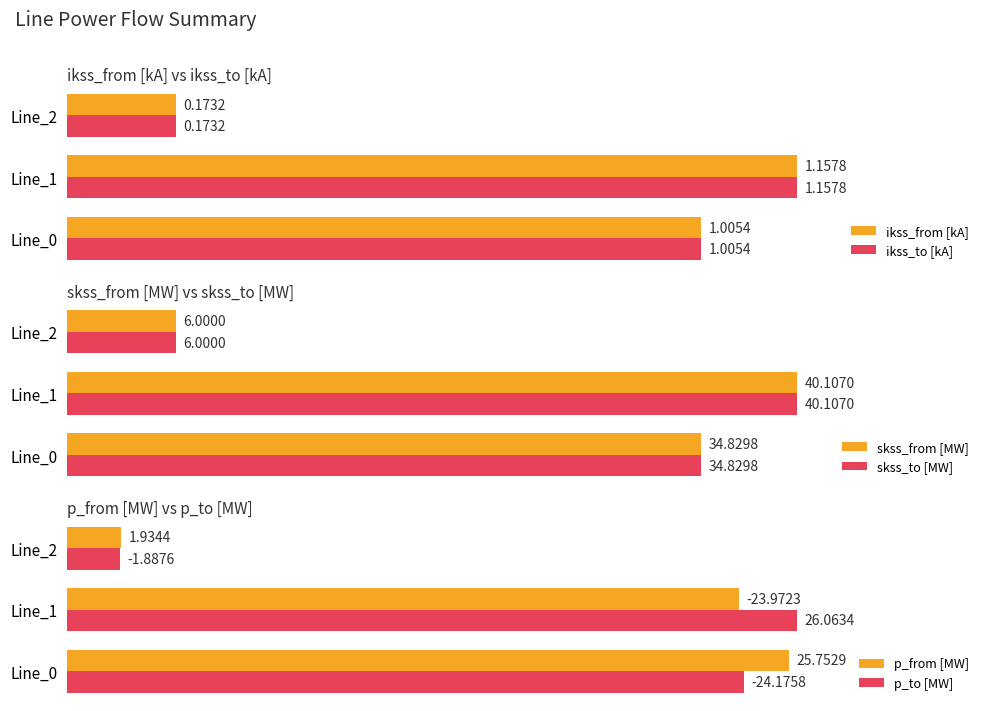

What is the value of the p_from [MW] bar at the 1st from the left?

25.8